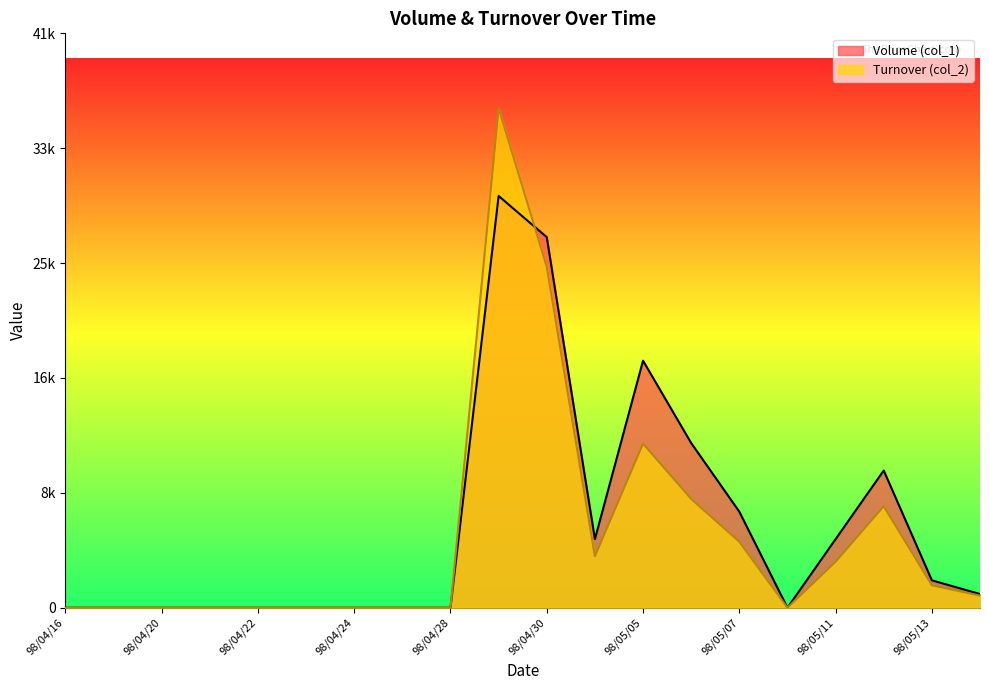

What is the sum of all Turnover (col_2) values?

102950